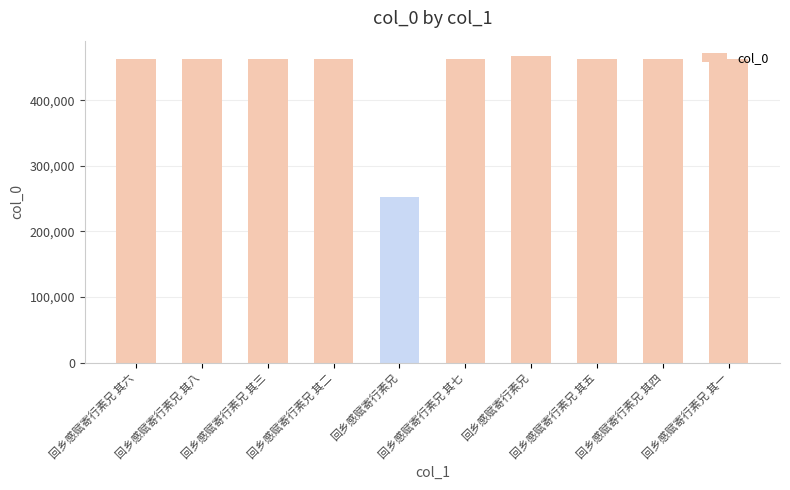

How many series are shown in this chart?

1